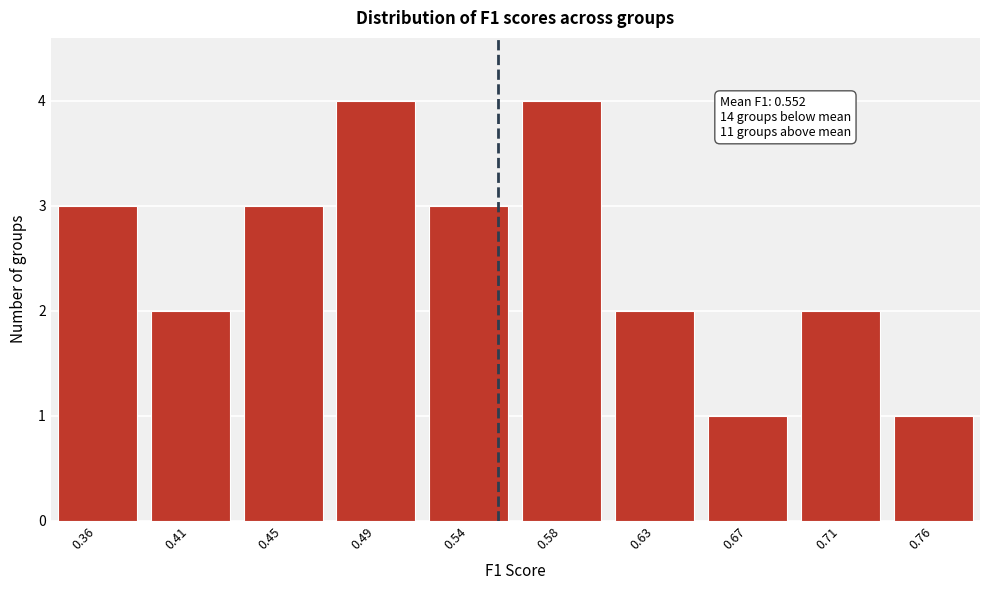

Reading left to right, what are all the values shown in this chart?

0.36=3	0.41=2	0.45=3	0.49=4	0.54=3	0.58=4	0.63=2	0.67=1	0.71=2	0.76=1